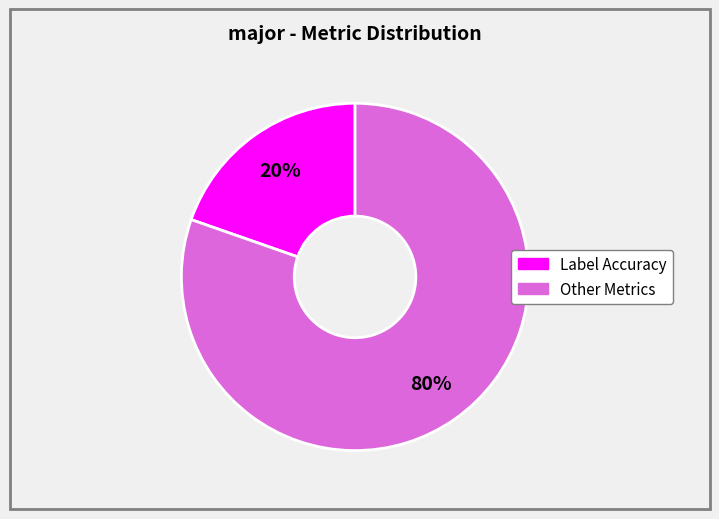

Is there any slice that represents more than half of the pie?

Yes